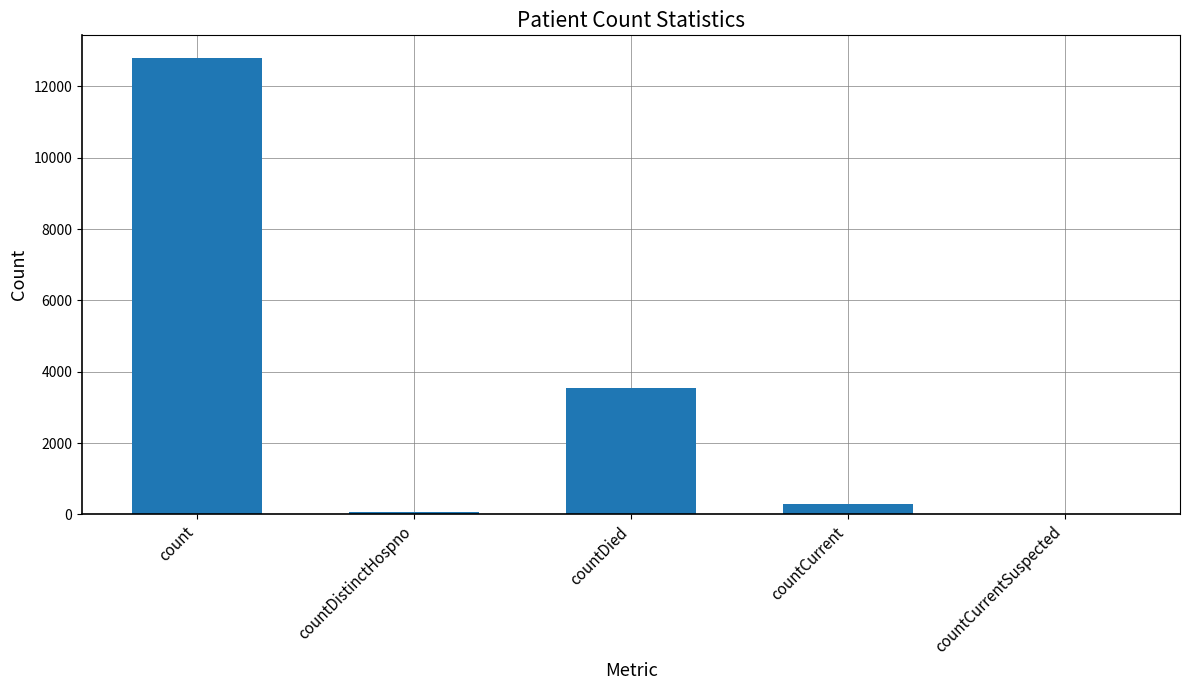

Is it true that the value at countCurrent is 280?

True